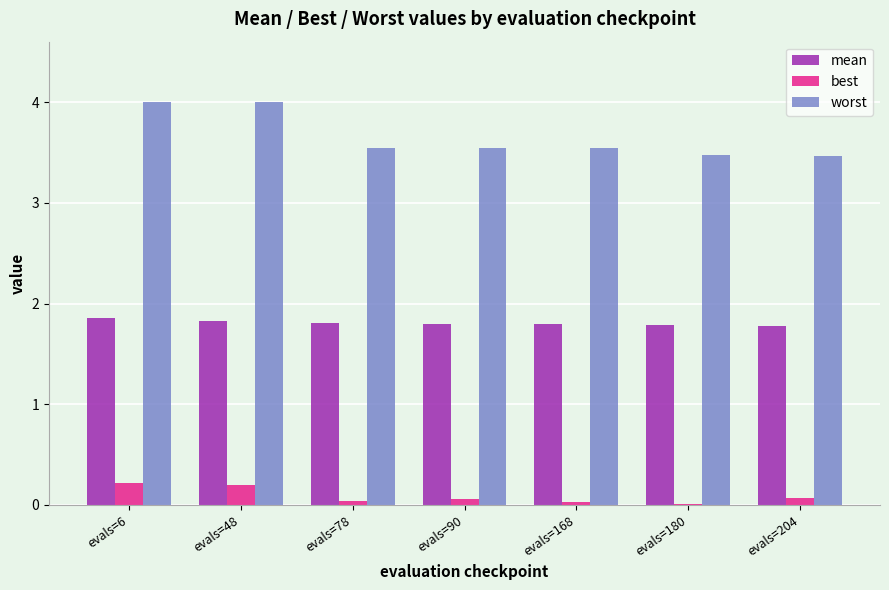

Is it true that worst equals 3.5 at evals=168?

True